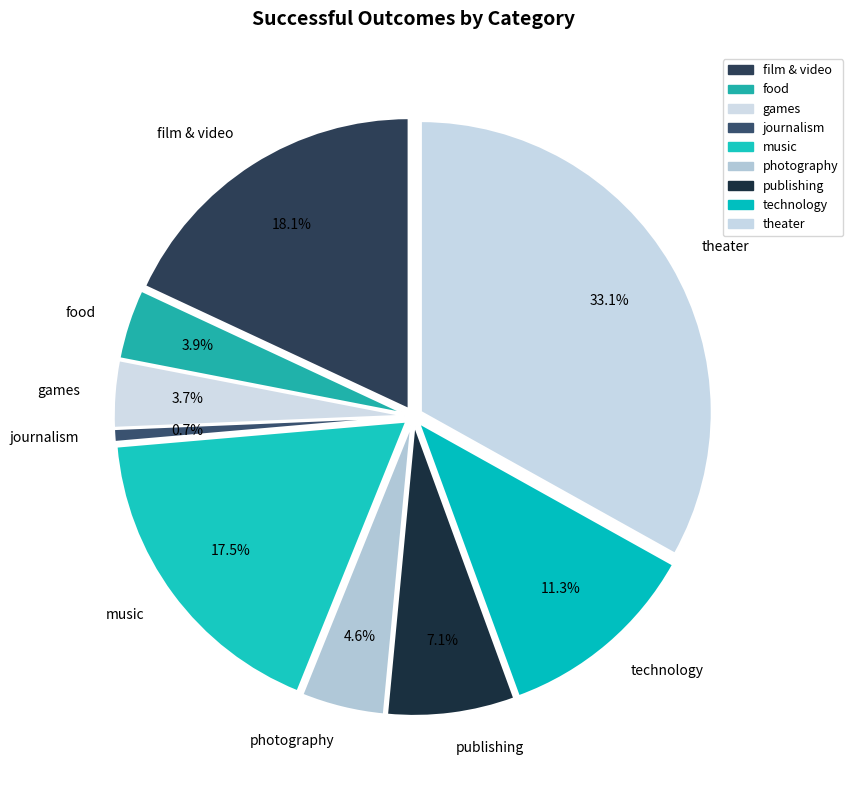

Combined, do theater and photography account for over 50%?

No